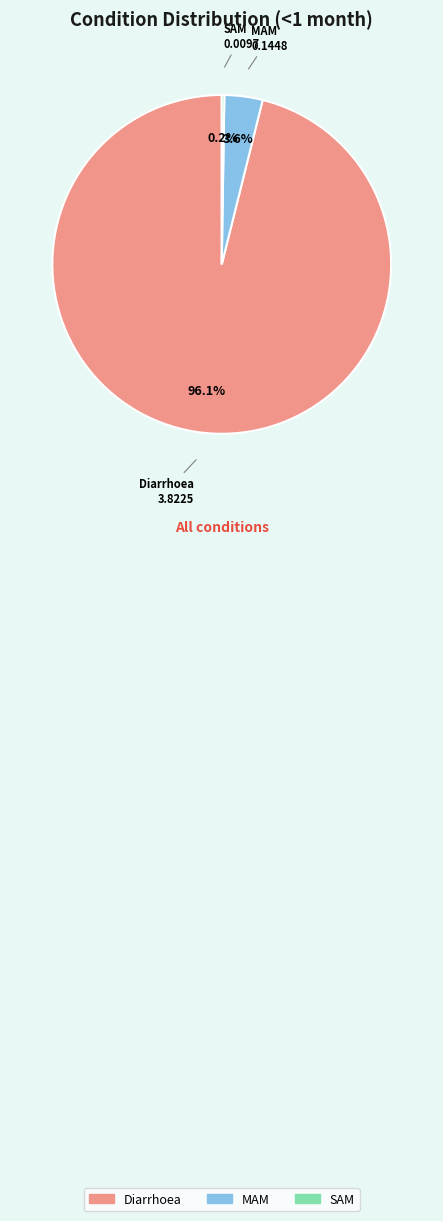

Which slice is the largest?

Diarrhoea